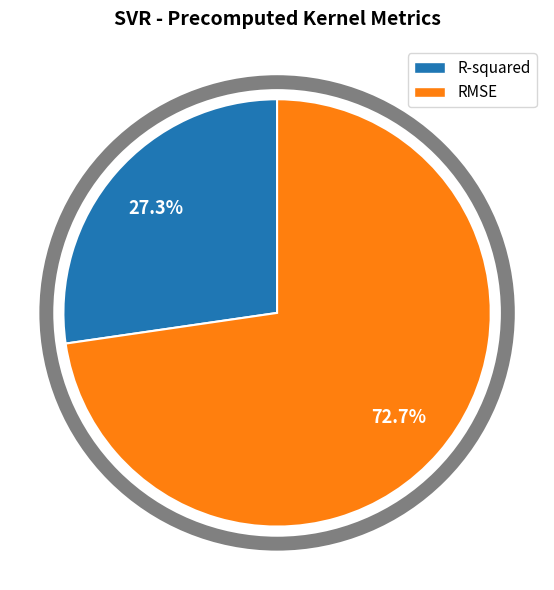

How many segments does this pie chart have?

2